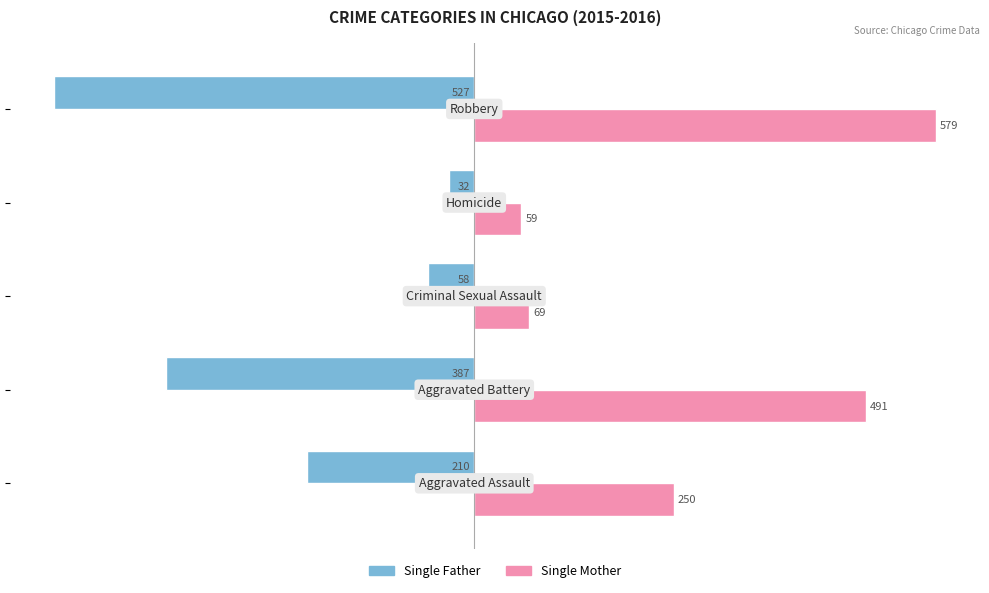

What is the sum of all Single Mother values?

1448